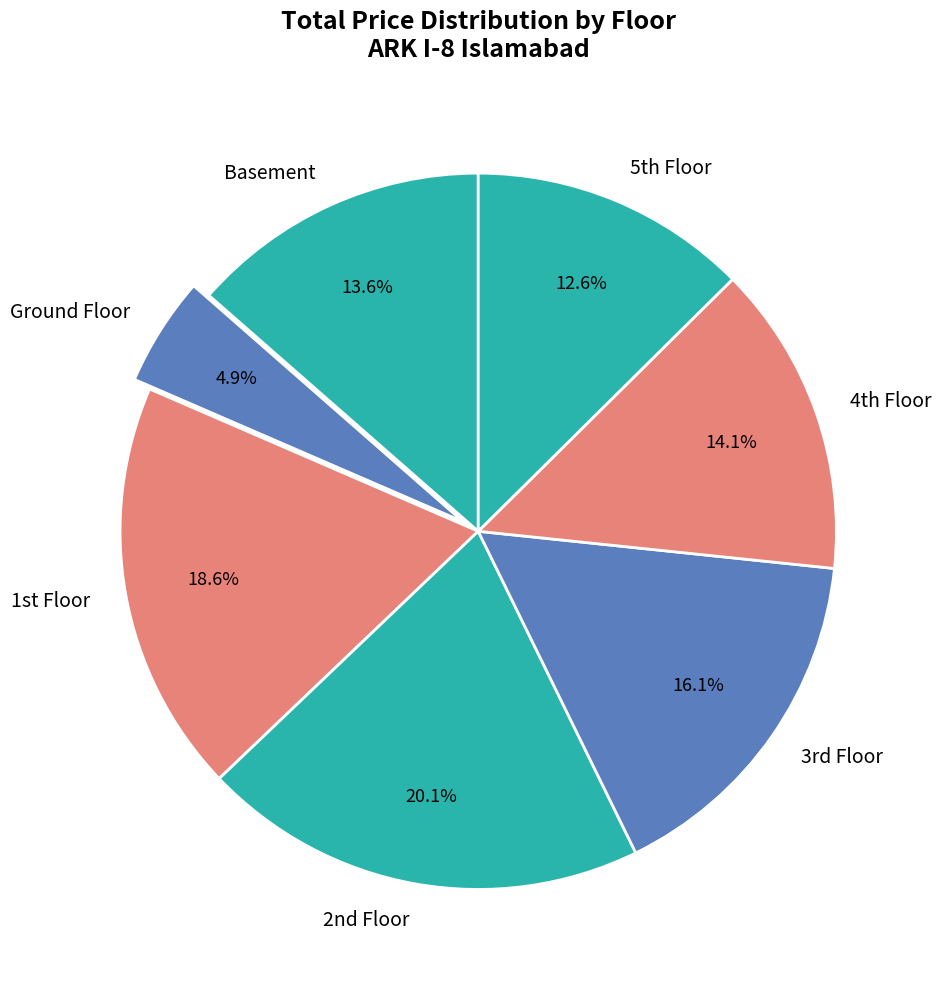

To the nearest percent, what is the difference between the Basement and Ground Floor slice percentages?

9%